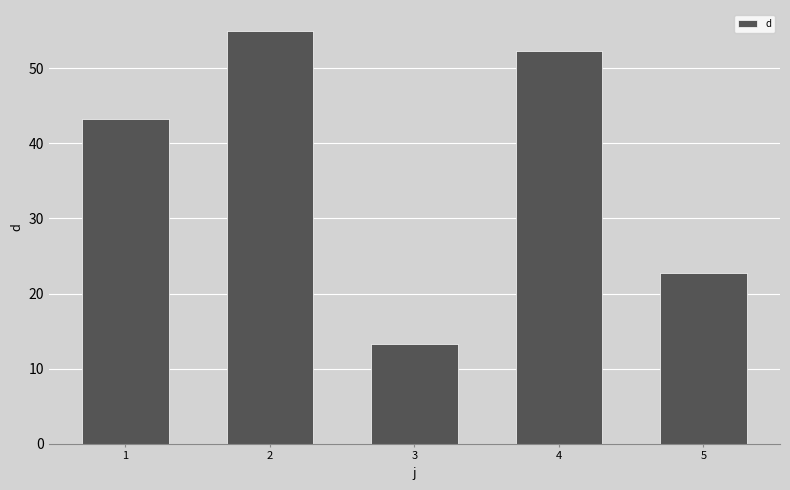

True or false: the data shows 43.3 at 1.

True